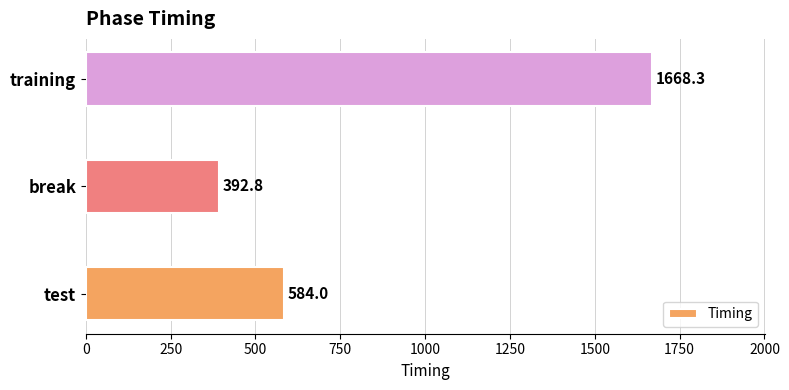

What value does the data have at break?

392.8